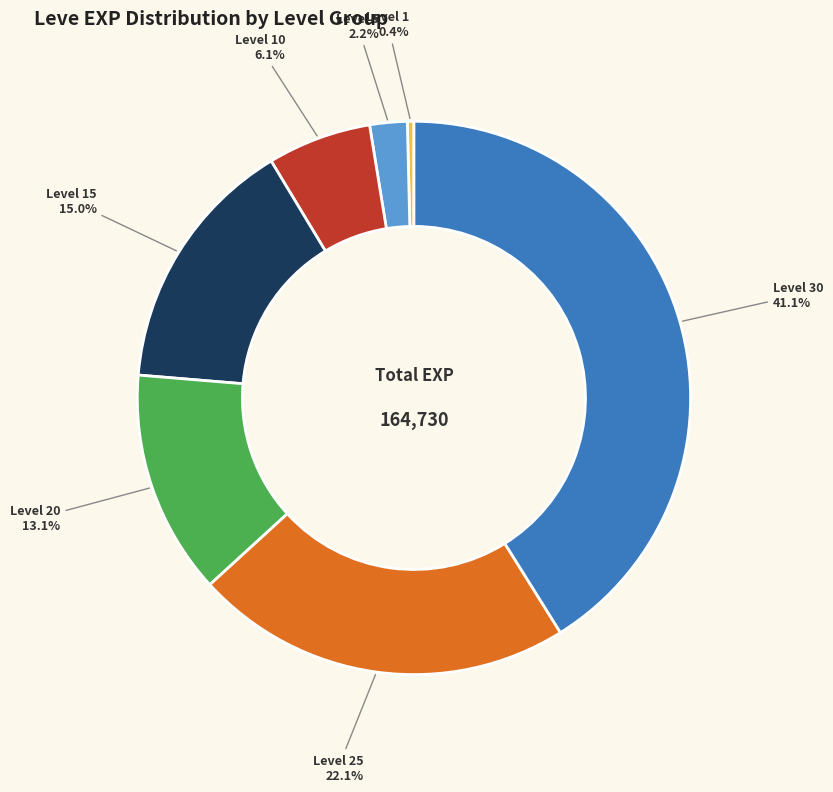

Is there any slice that represents more than half of the pie?

No